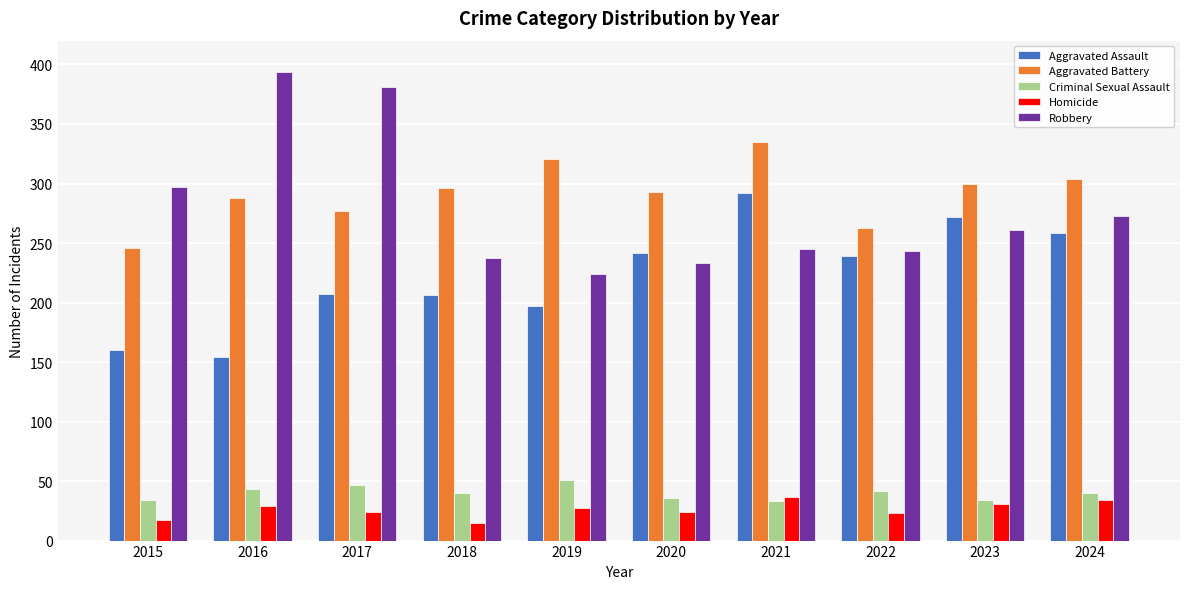

Is the value of Aggravated Battery at 2022 greater than the value of Robbery at 2016?

No